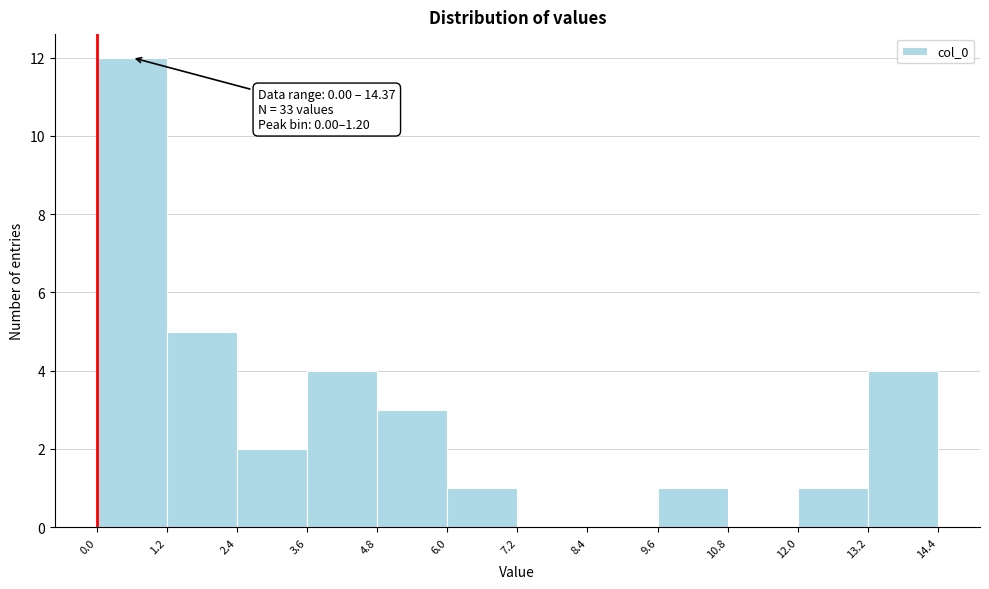

Which range on the x-axis has the tallest bar?

0.0 to 1.2